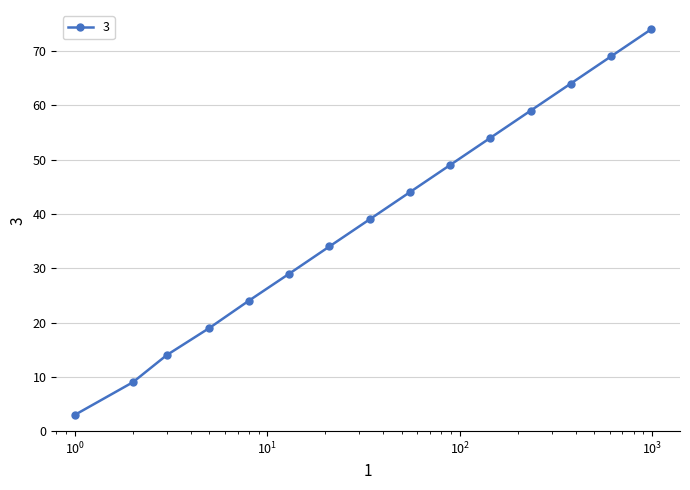

Count the number of categories in the chart.

15